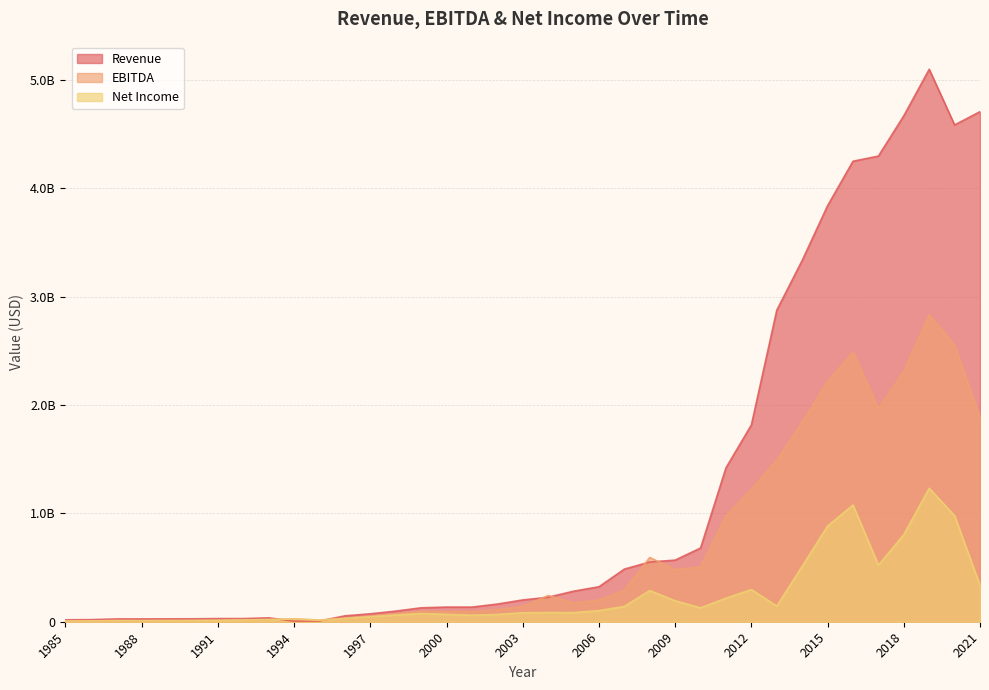

At which category does EBITDA reach its first local peak?

1987